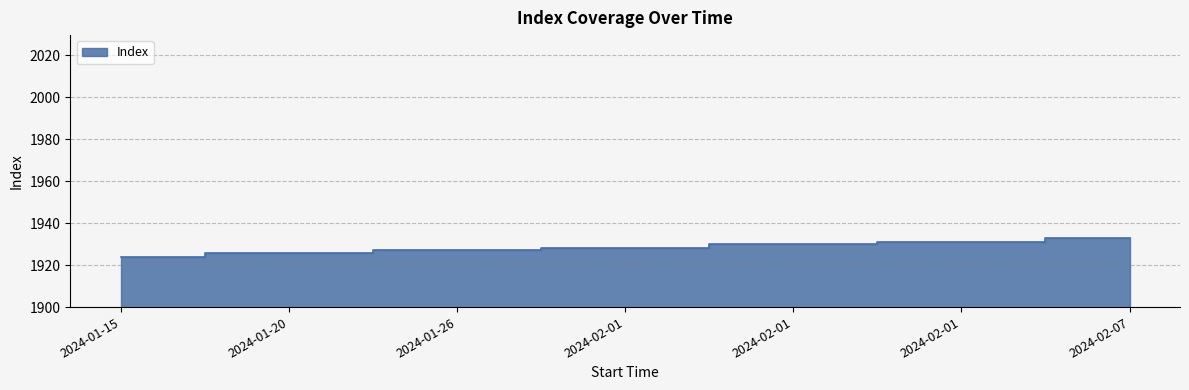

Reading right to left, what are all the values shown in this chart?

2024-02-07=1933	2024-02-01=1931	2024-02-01=1930	2024-02-01=1928	2024-01-26=1927	2024-01-20=1926	2024-01-15=1924